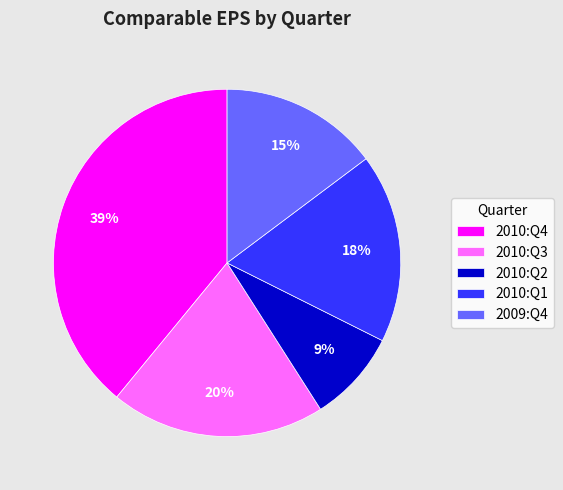

Is there any slice that represents more than half of the pie?

No